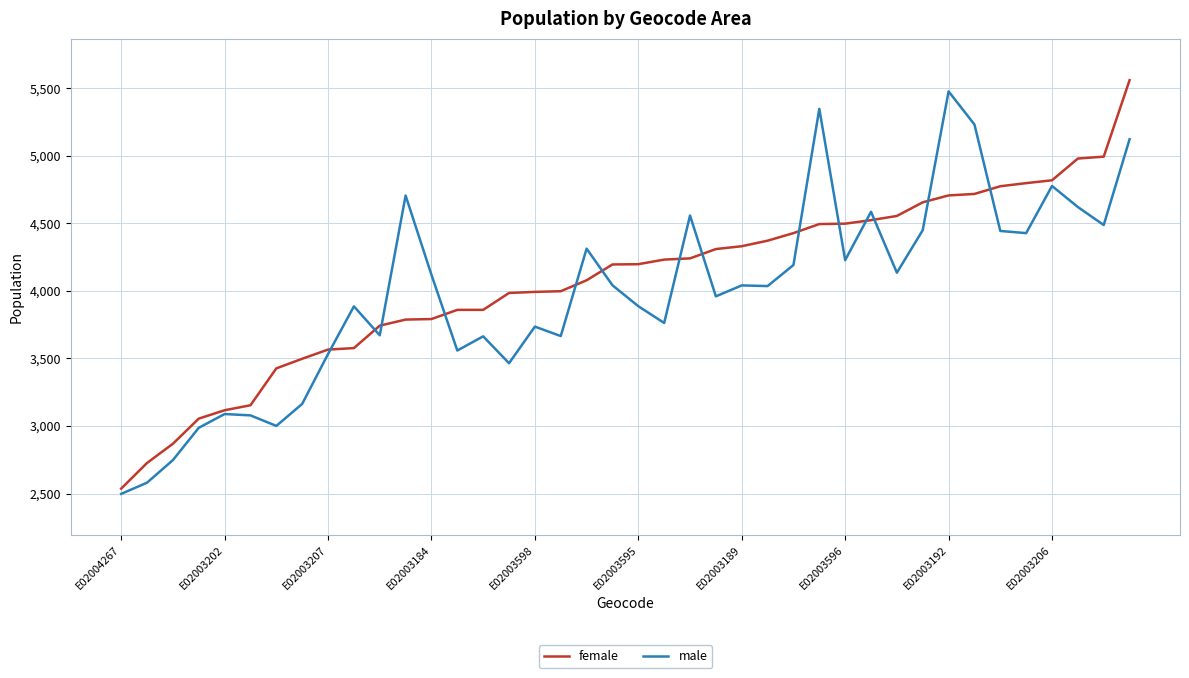

At how many categories does at least one series exceed 4267?

20